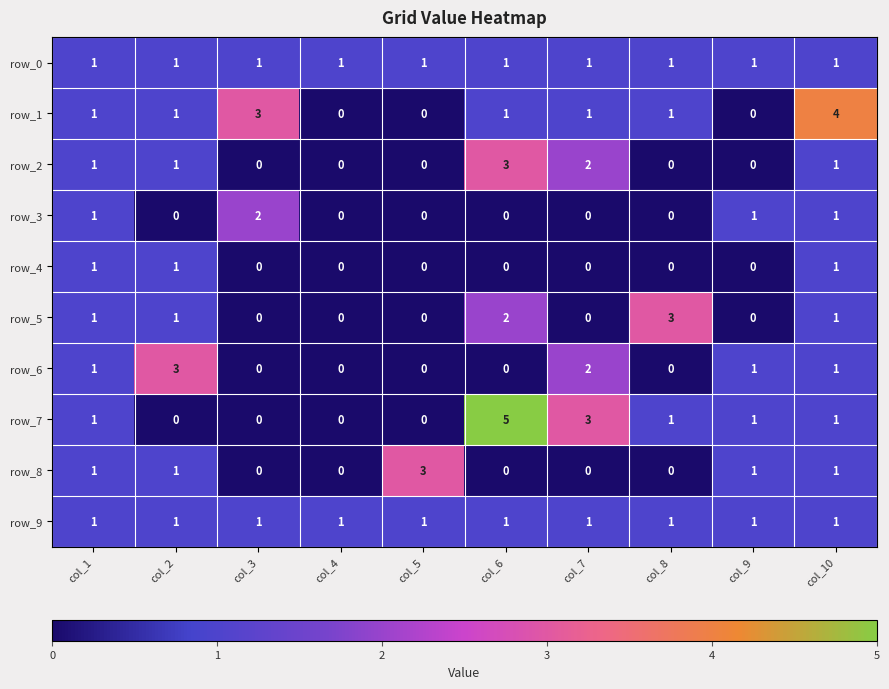

Count the row_5 values in the range 0 to 1.

8